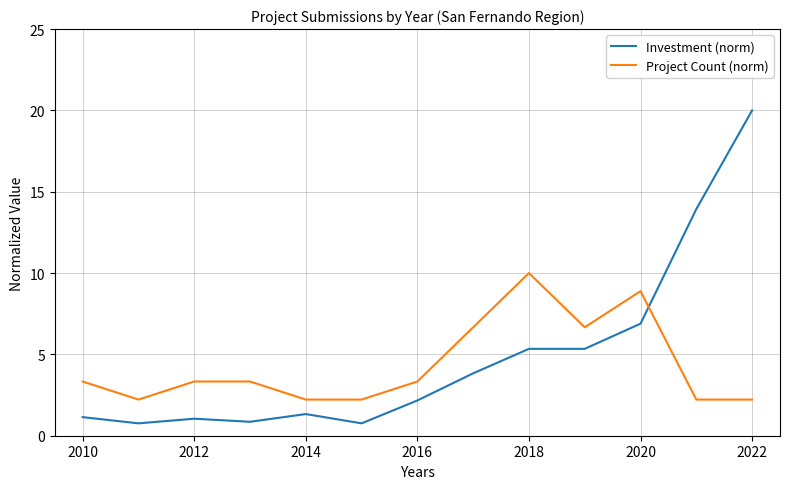

Which series has the widest spread of values?

Investment (norm)